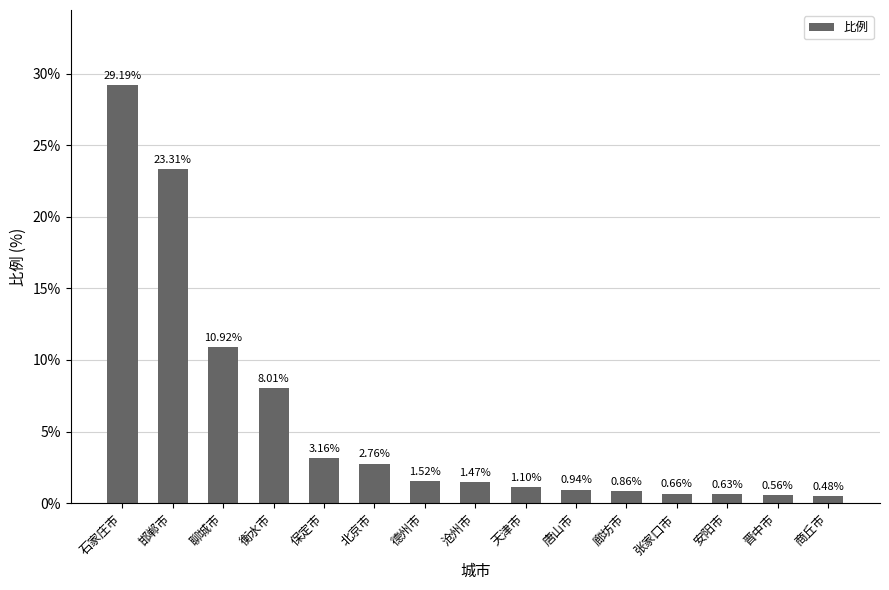

Which label corresponds to the smallest value in the chart?

商丘市